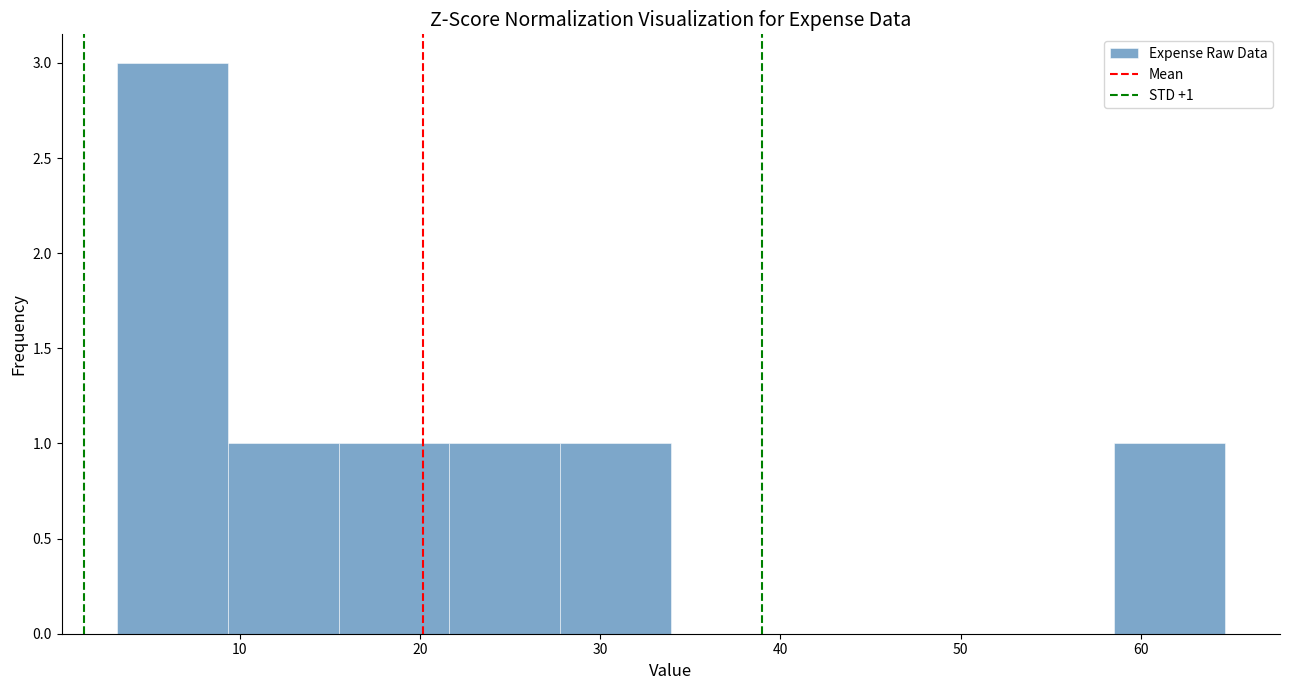

Over which range of the x-axis is the bar tallest?

3 to 9